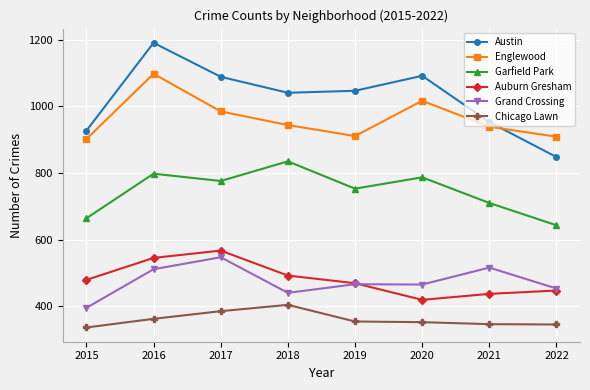

What is the difference between the highest and lowest values at 2020?

740